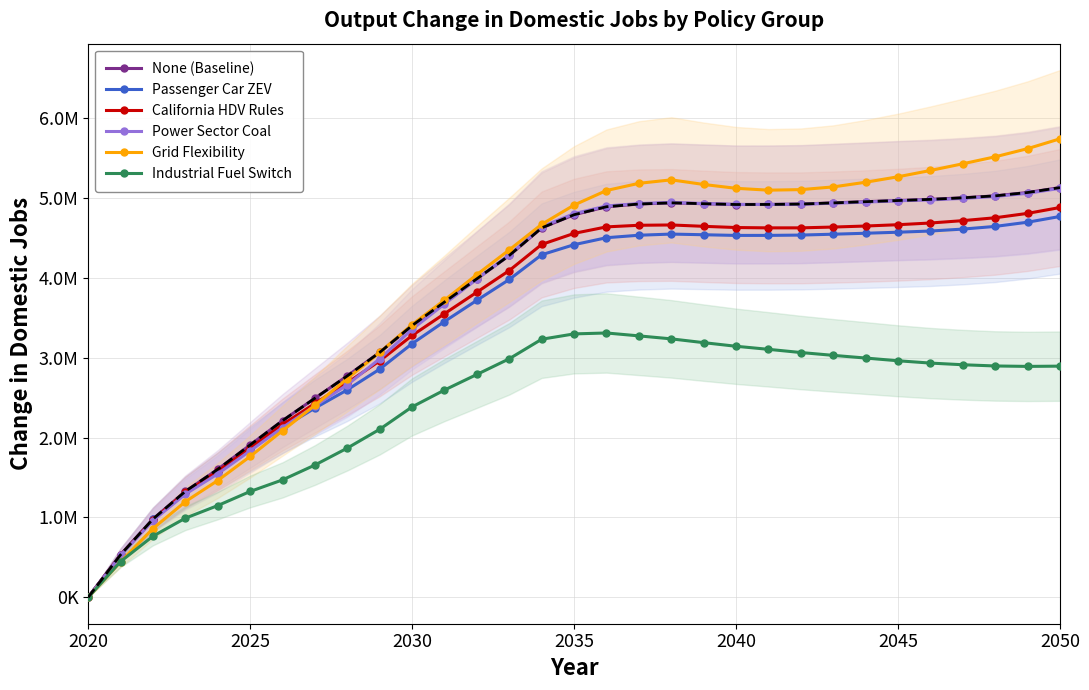

True or false: Passenger Car ZEV and Industrial Fuel Switch intersect in this chart.

False